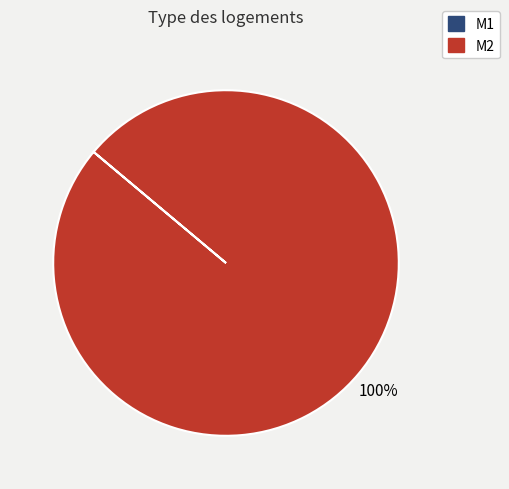

To the nearest percent, what percentage of the pie is M2?

100%